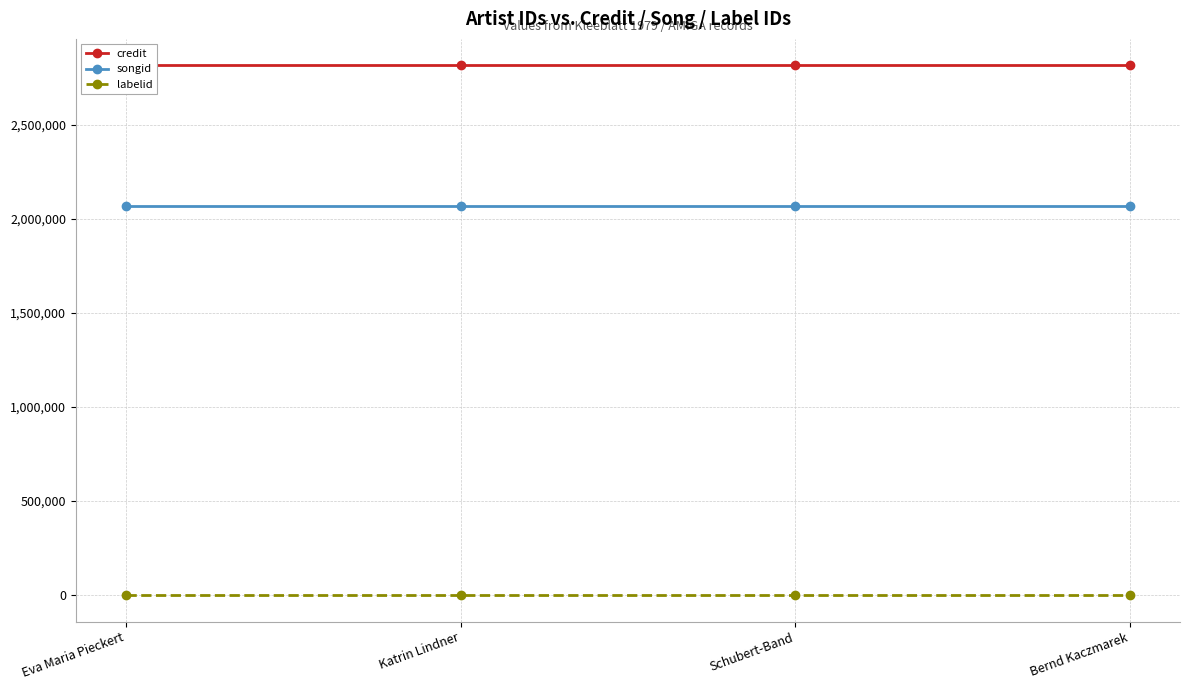

What position from the left is Schubert-Band?

3